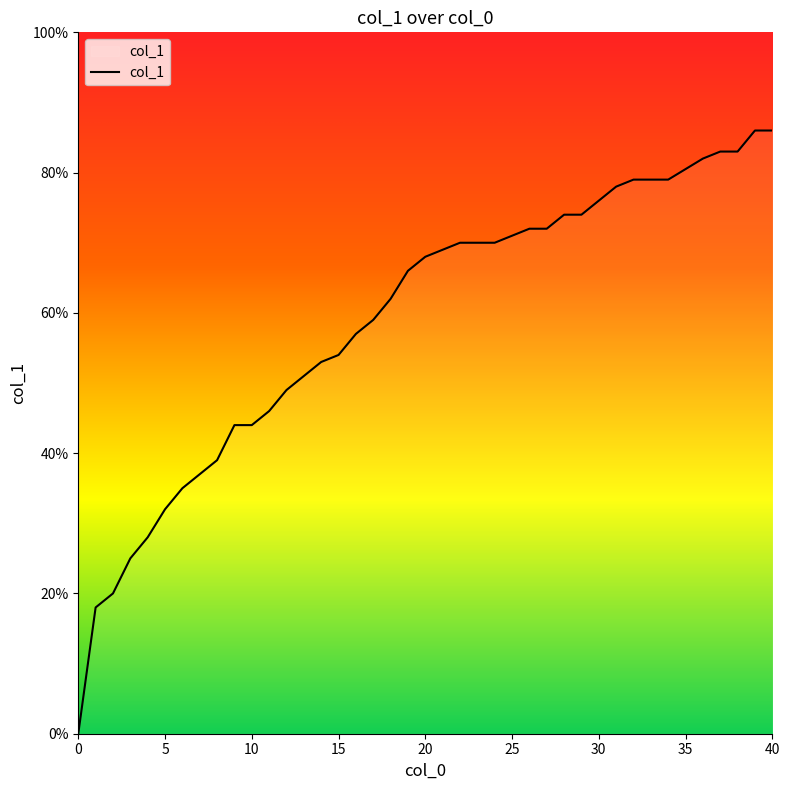

Is this an area chart (filled region under the line)?

Yes